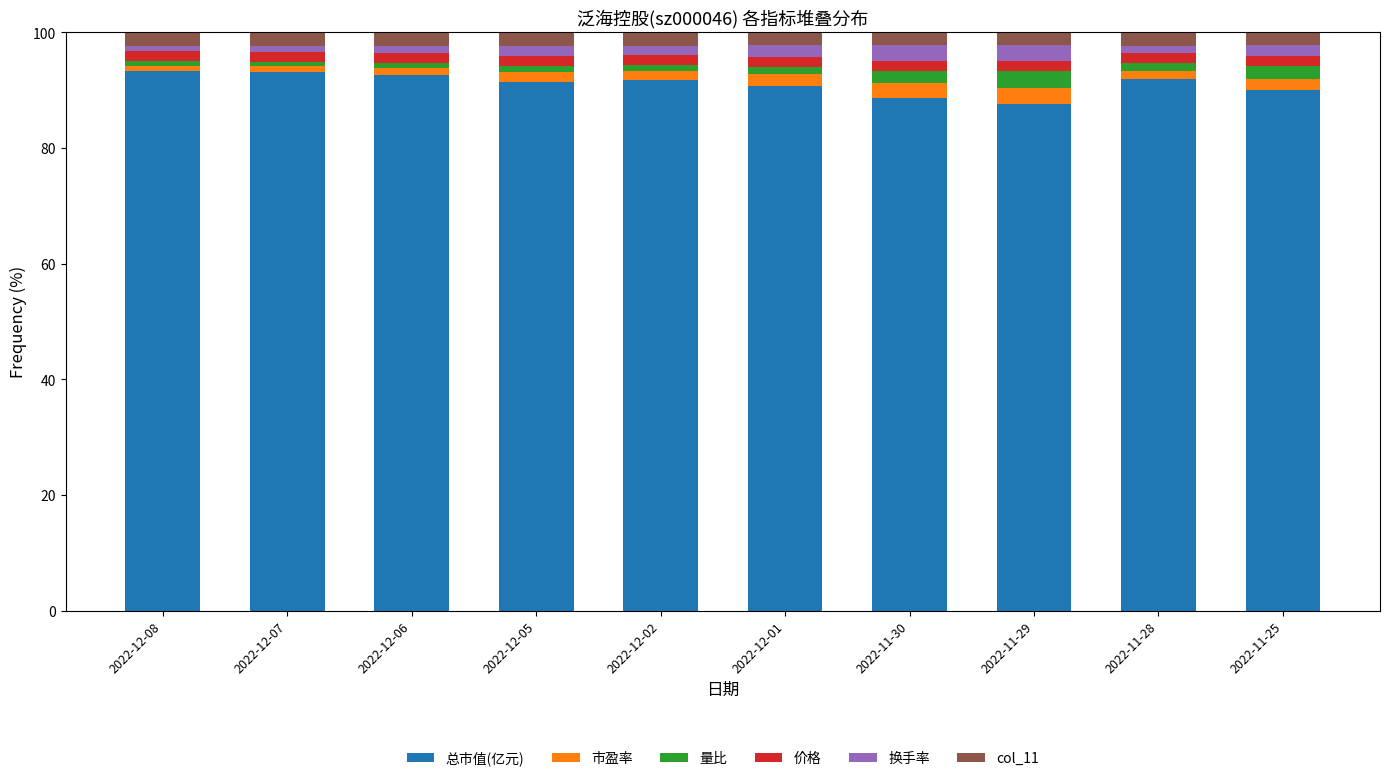

What is the difference between the second highest and minimum values in the 总市值(亿元) series?

5.5